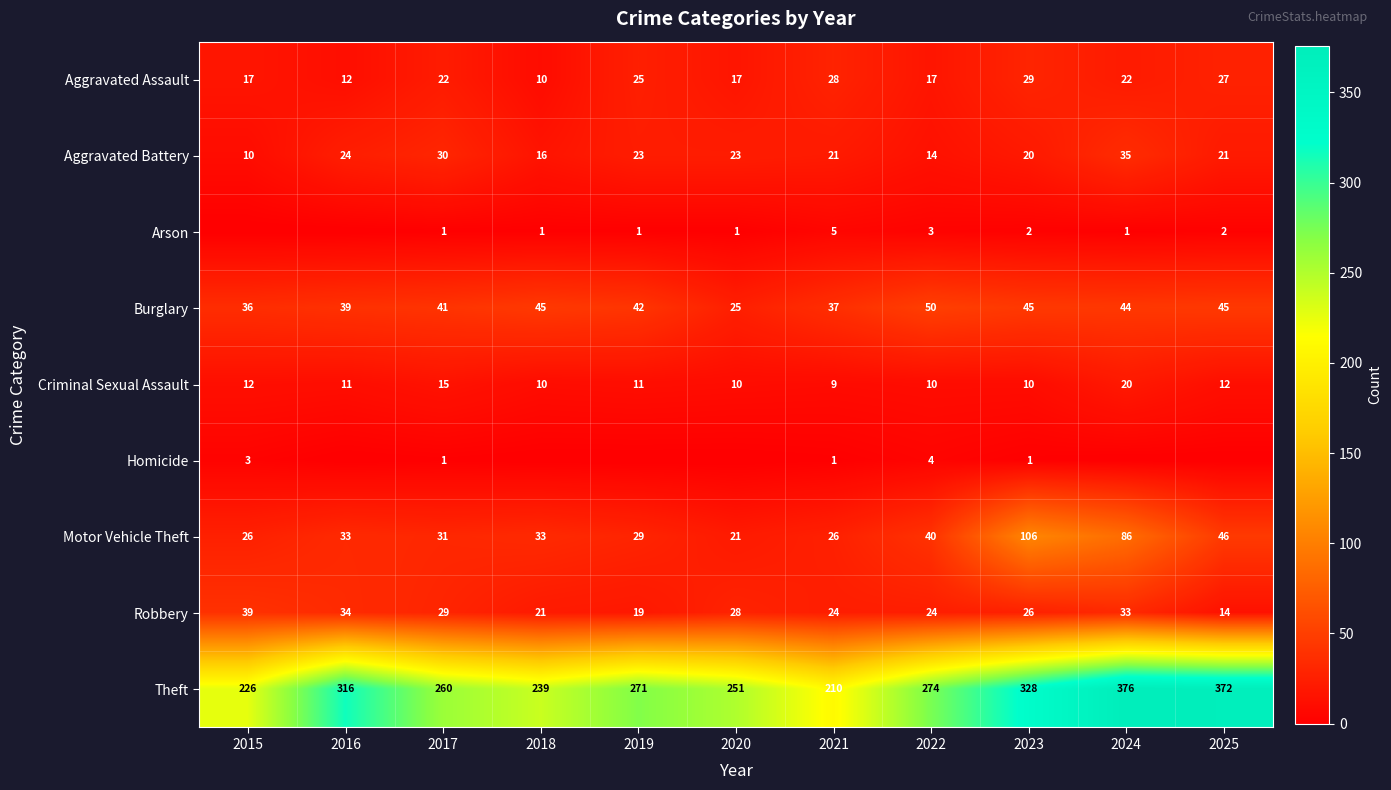

What is the sum of all Motor Vehicle Theft values?

477